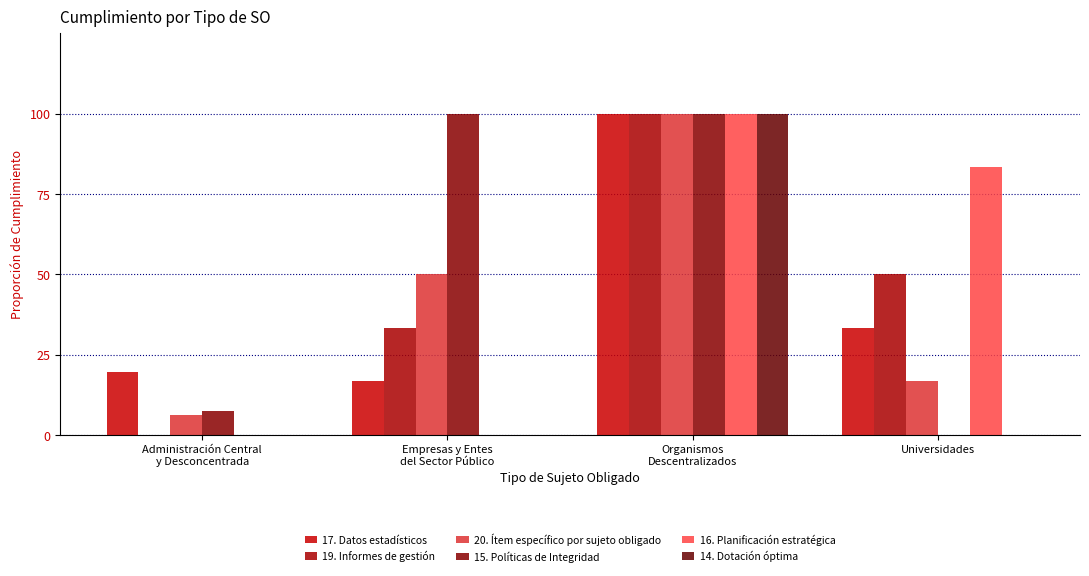

What are all the series names shown in the legend?

17. Datos estadísticos, 19. Informes de gestión, 20. Ítem específico por sujeto obligado, 15. Políticas de Integridad, 16. Planificación estratégica, 14. Dotación óptima